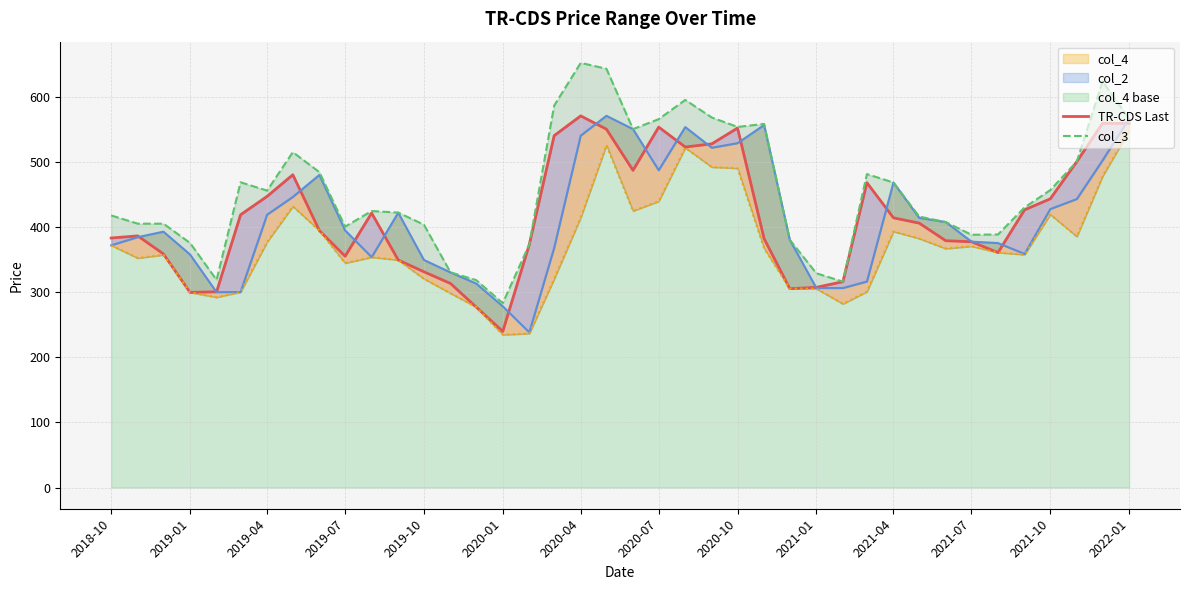

Reading right to left, extract all data points from this chart.

TR-CDS Last: 559.2	559.5	500.7	443.5	426.6	361.0	377.6	379.1	406.2	414.3	468.2	316.2	307.5	305.5	382.3	552.2	528.0	523.1	553.7	487.2	550.5	570.9	540.6	373.4	239.8	277.2	313.4	331.4	349.5	421.6	355.3	394.7	480.5	447.3	419.0	300.6	299.8	358.8	386.6	383.3
col_2: 566.6	502.4	443.2	427.7	358.8	375.5	377.7	407.8	414.2	468.5	316.4	306.4	306.5	380.5	556.8	529.0	521.9	553.7	487.3	550.6	571.0	540.5	368.1	238.3	278.4	313.3	330.4	349.6	422.1	353.9	395.0	480.2	446.3	419.1	300.3	300.1	358.0	393.0	384.6	372.0
col_3: 566.6	623.9	500.7	456.8	430.2	388.7	388.3	407.8	416.2	468.5	481.5	316.2	329.1	380.5	558.6	553.9	568.4	595.4	565.9	550.6	643.3	652.3	586.7	373.4	283.3	318.6	330.6	403.8	422.3	424.8	400.7	484.5	515.2	456.1	468.9	318.9	375.7	405.3	405.3	417.9
col_4: 548.2	478.1	385.5	419.4	357.8	361.0	370.7	367.1	382.5	393.4	300.9	282.1	305.5	305.5	367.5	490.5	492.2	521.9	439.8	424.9	526.0	414.8	320.4	236.6	234.8	277.2	298.4	320.6	349.5	353.9	344.8	394.7	431.9	377.2	300.3	292.2	299.8	357.4	352.5	372.0